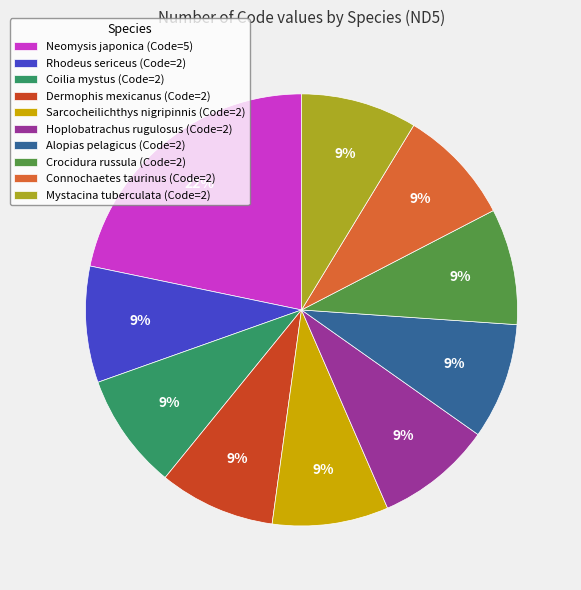

What is the largest slice in the pie chart?

Neomysis japonica